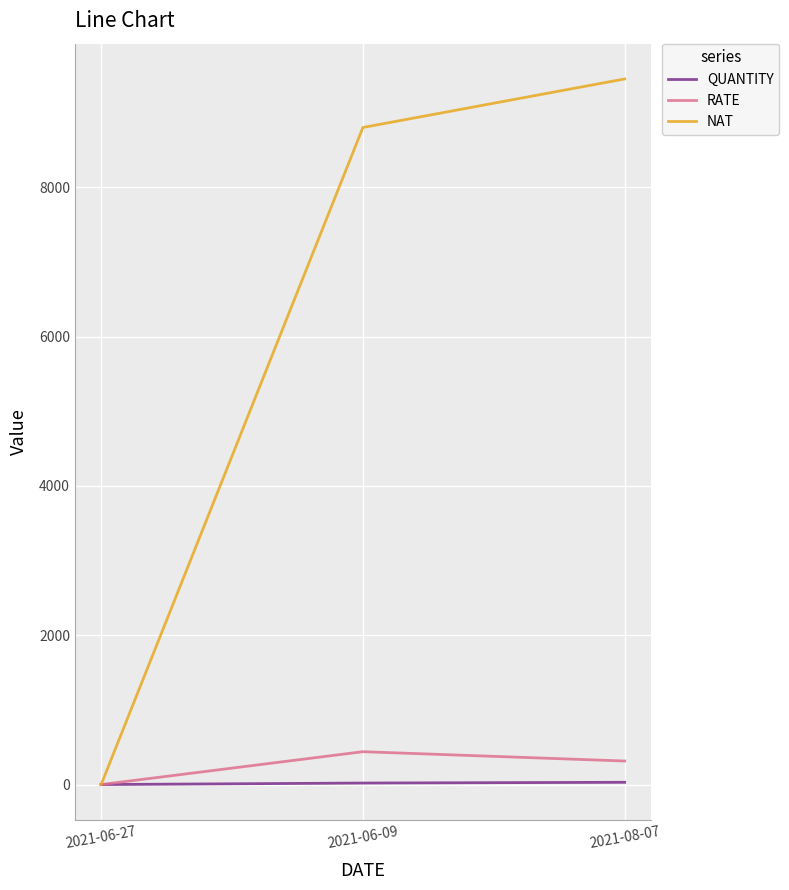

True or false: RATE has a value of 440 at 2021-06-09.

True